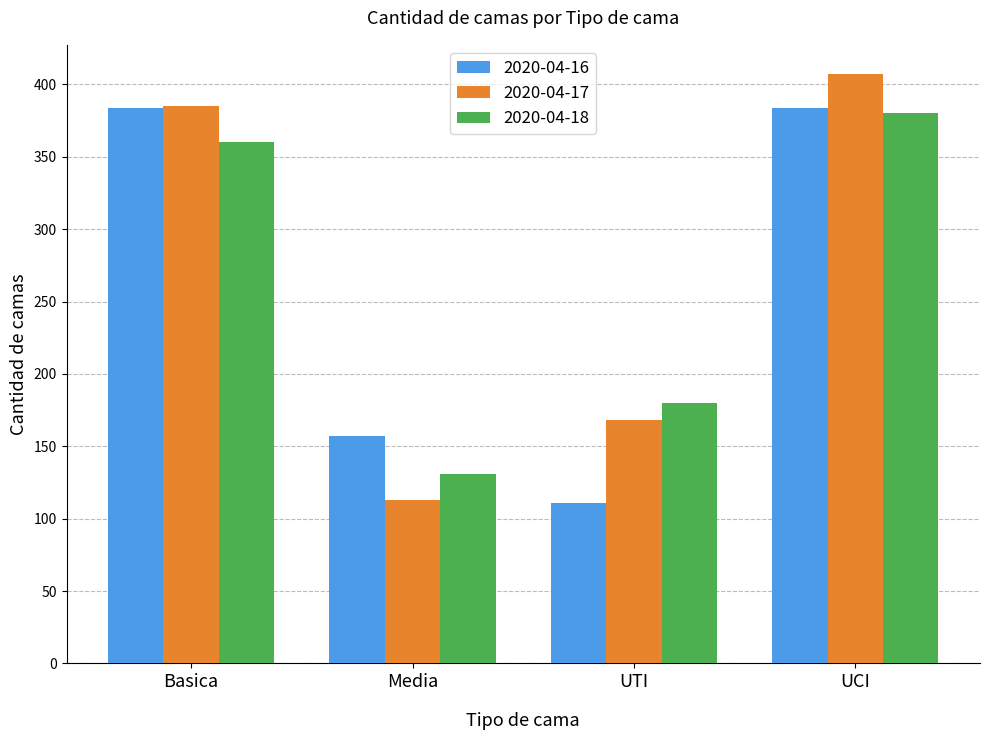

What is the difference between the second highest and minimum values in the 2020-04-18 series?

229